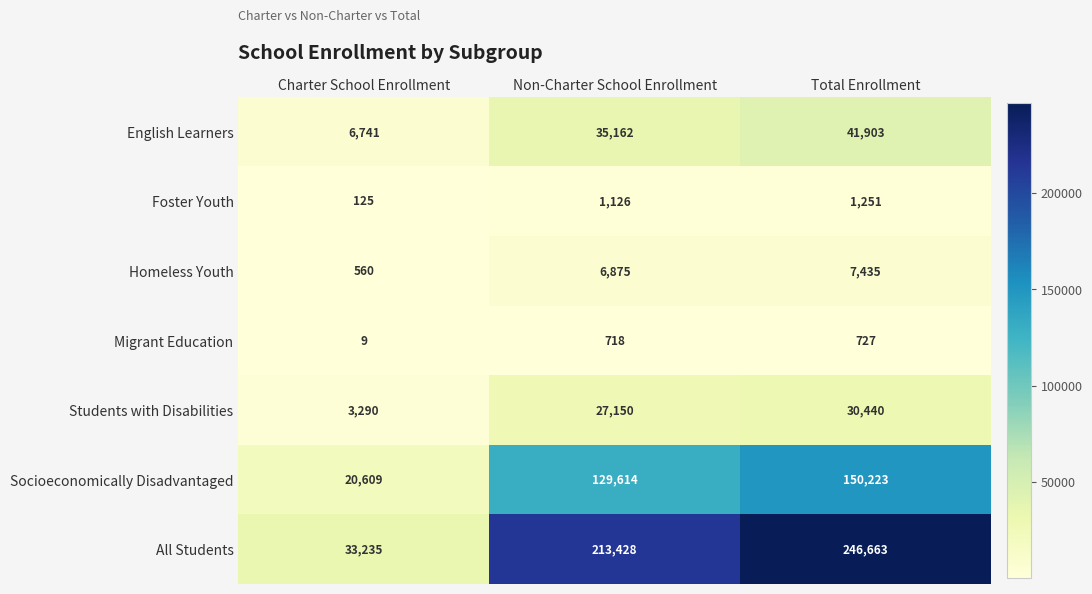

Rank the series by their maximum value, from highest to lowest.

All Students, Socioeconomically Disadvantaged, English Learners, Students with Disabilities, Homeless Youth, Foster Youth, Migrant Education